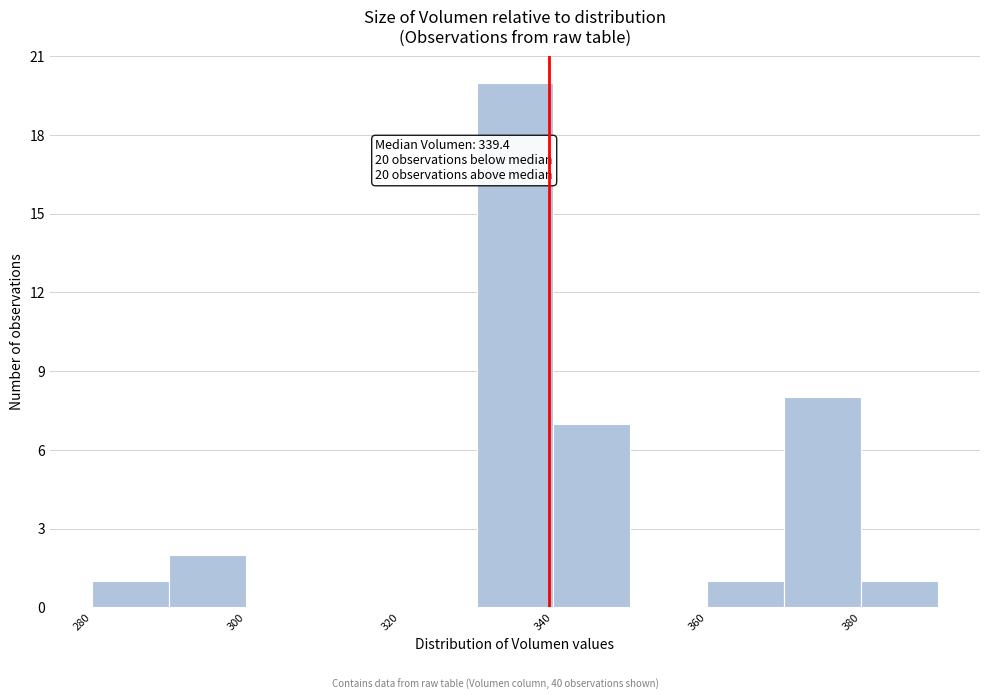

Which range on the x-axis has the tallest bar?

330 to 340